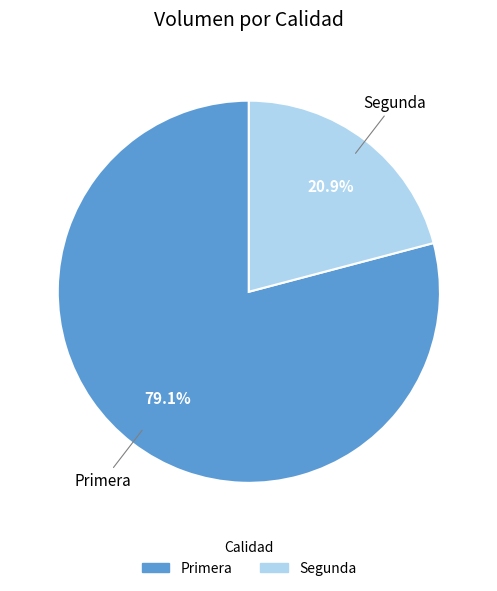

What percentage is the Segunda slice, to the nearest percent?

21%